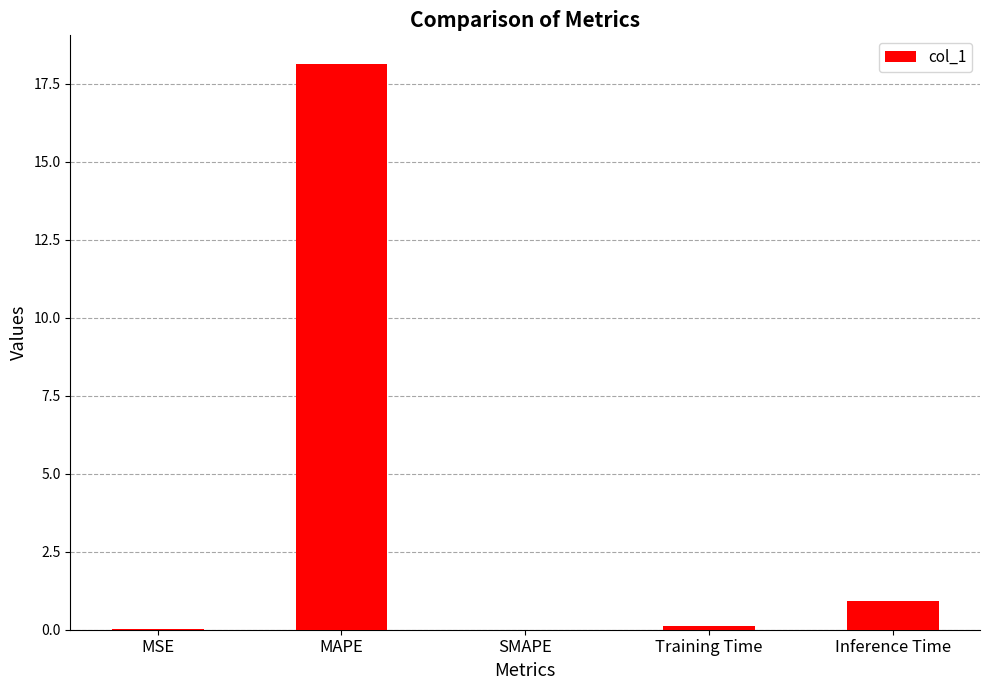

Which category has the highest value across all series?

MAPE